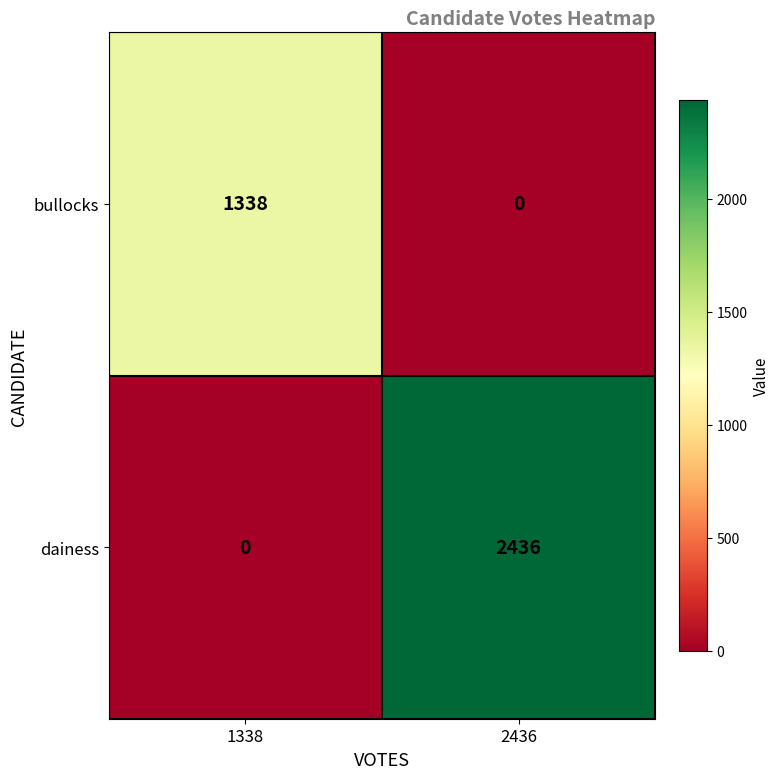

Which series changed the most between 1338 and 2436?

dainess